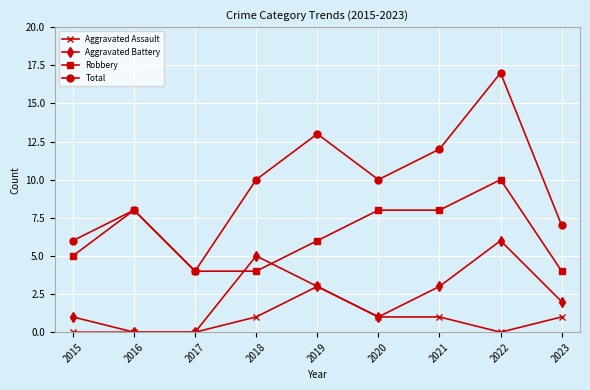

What is the total value across all series at 2020?

20